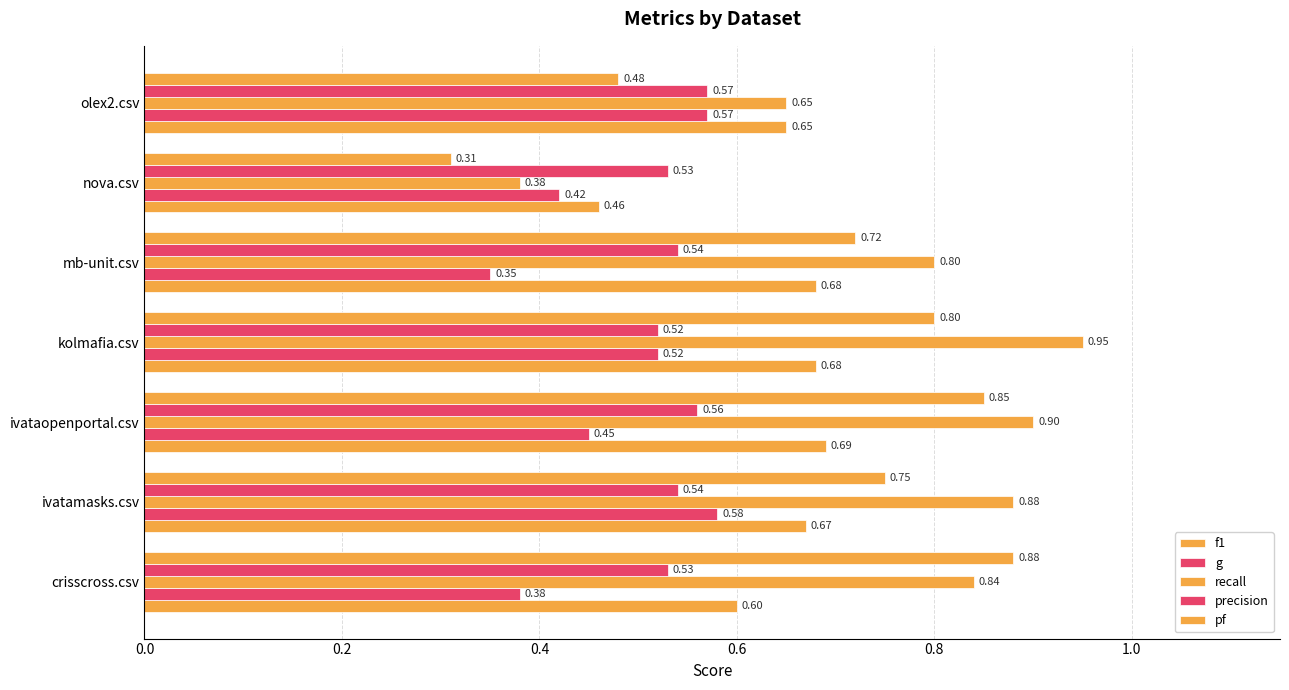

How many data points does each series have?

7